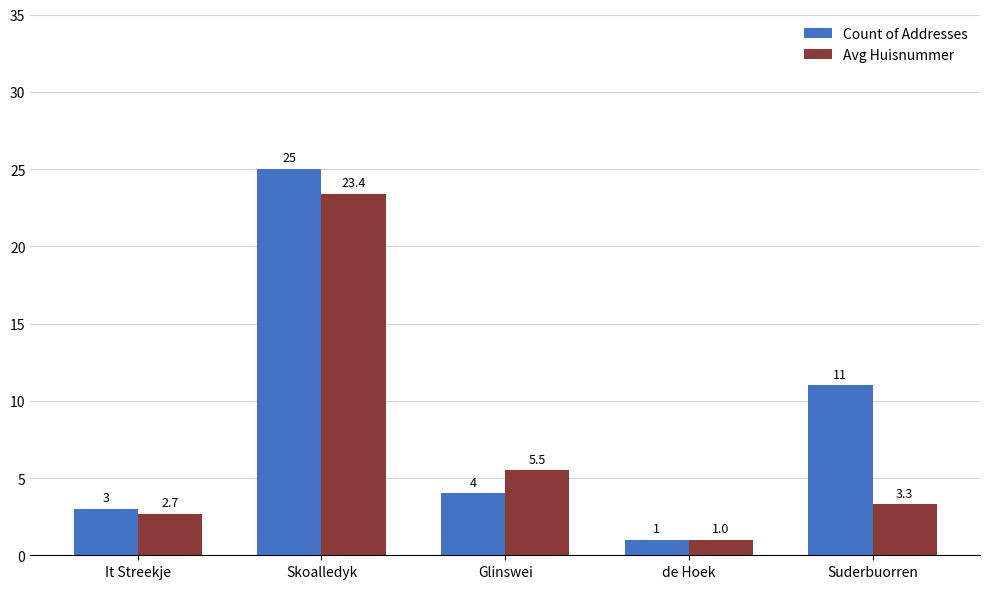

What value does the Avg Huisnummer series have at de Hoek?

1.0